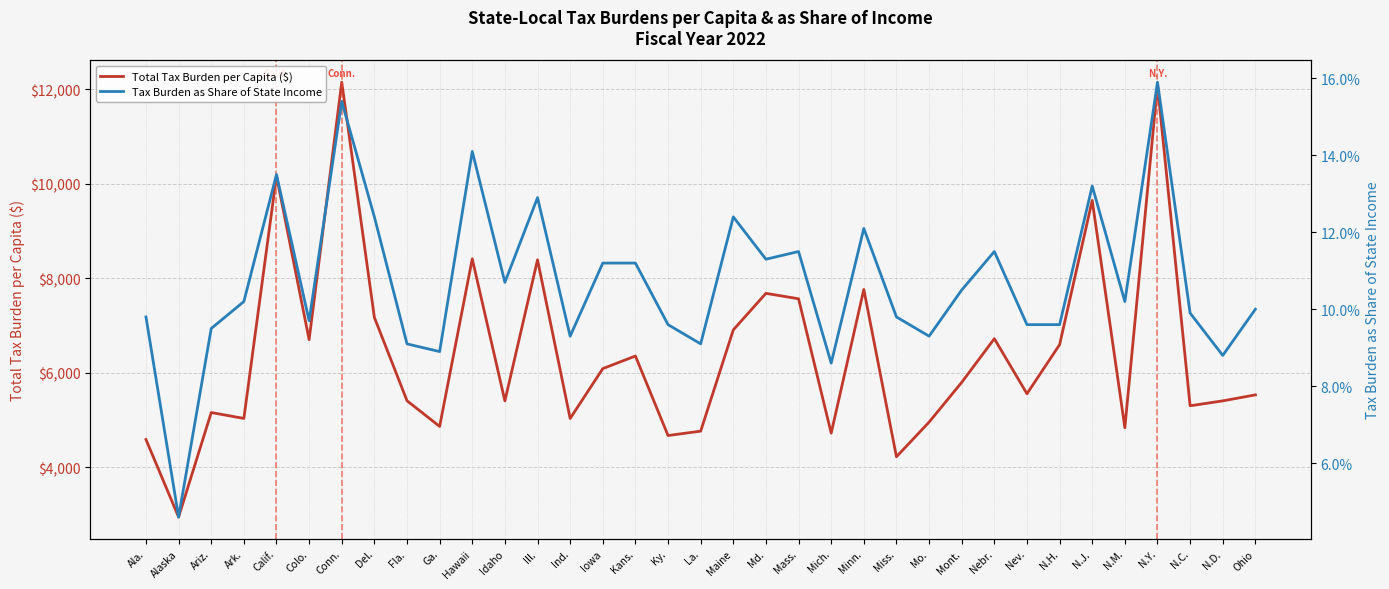

What are all the series names shown in the legend?

Total Tax Burden per Capita ($), Tax Burden as Share of State Income